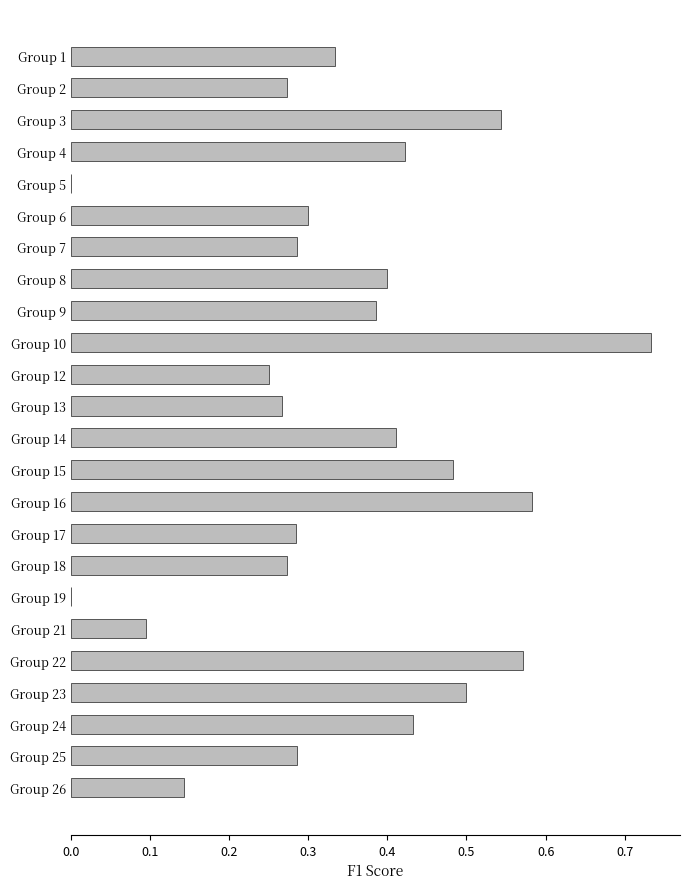

At which category does the chart reach its peak across all series?

Group 10